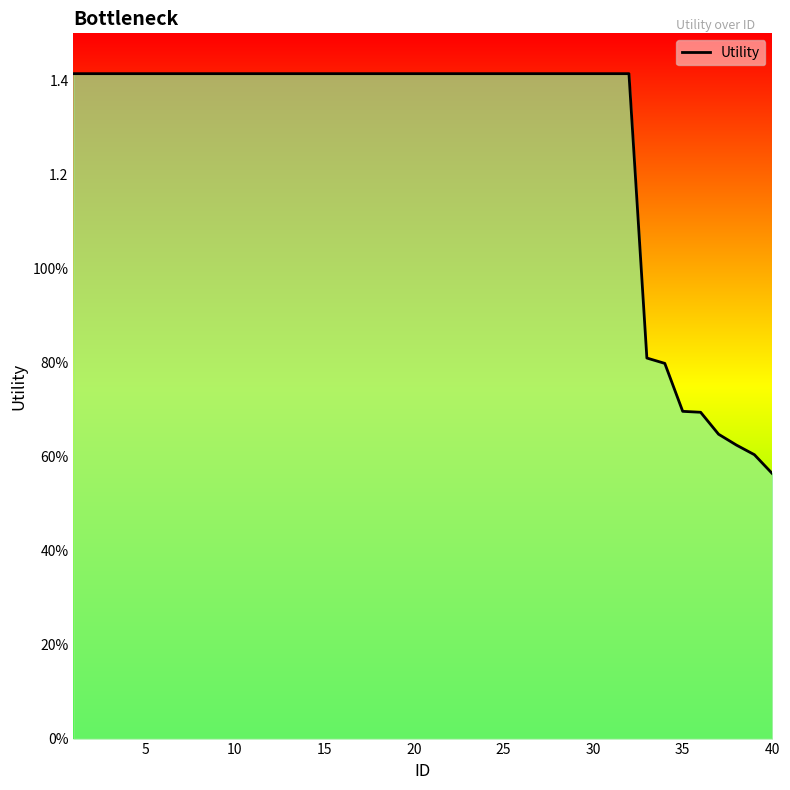

Does the chart have visible grid lines?

No